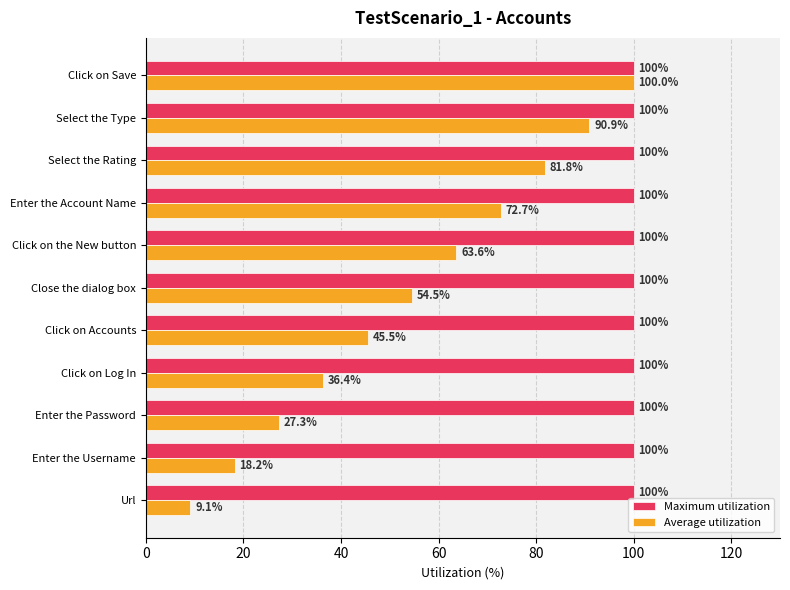

At Select the Type, list the series in order from smallest to largest.

Average utilization, Maximum utilization